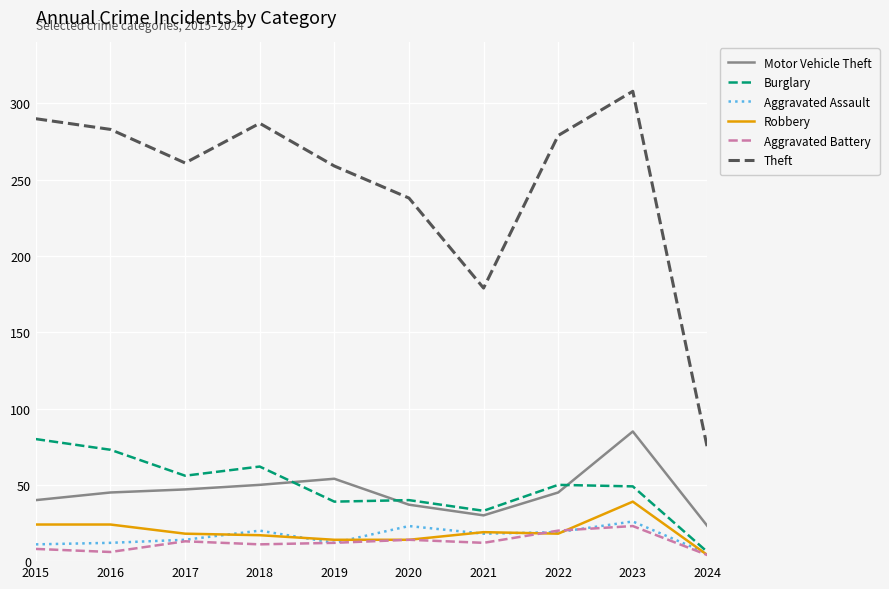

The Burglary series shows 17 at 2015. True or false?

False